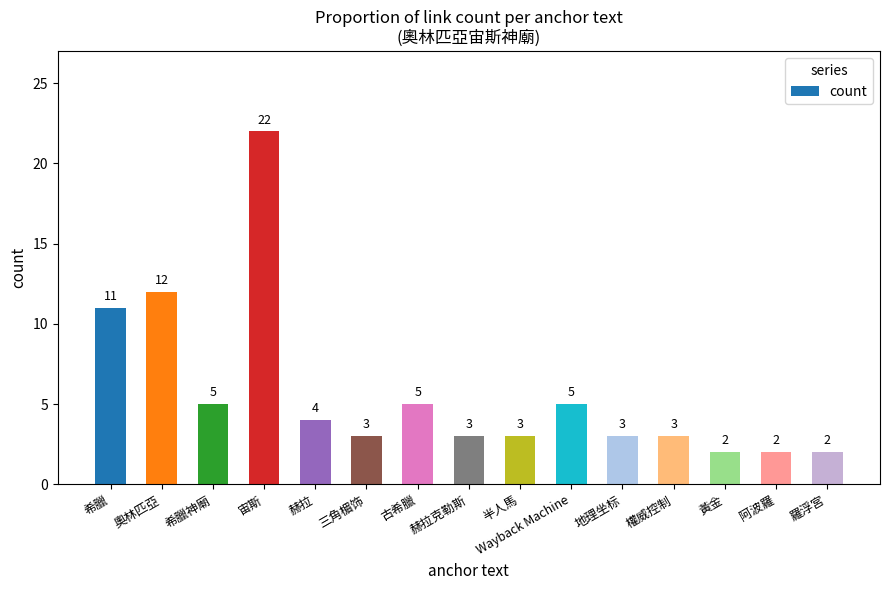

What is the smallest value displayed?

2